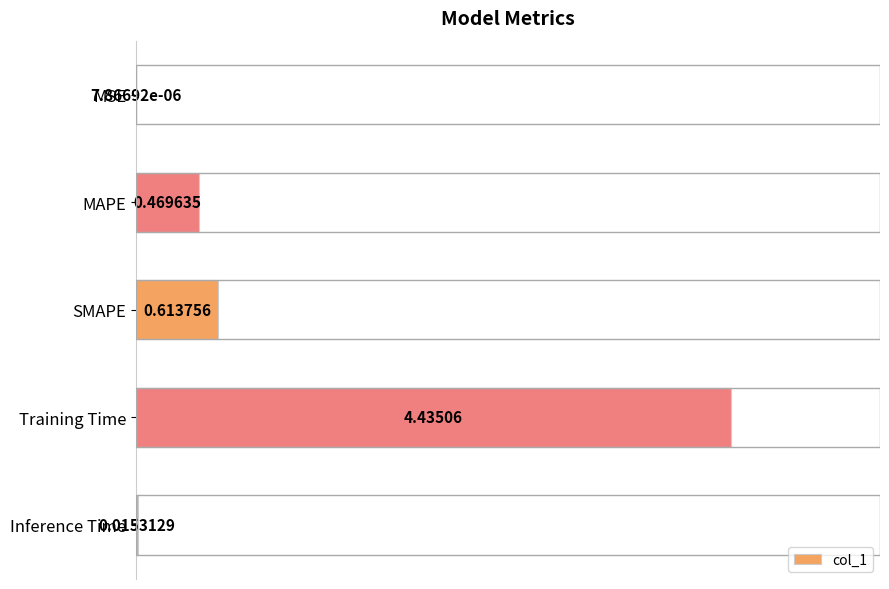

Where is the data nearest to the value 2?

SMAPE